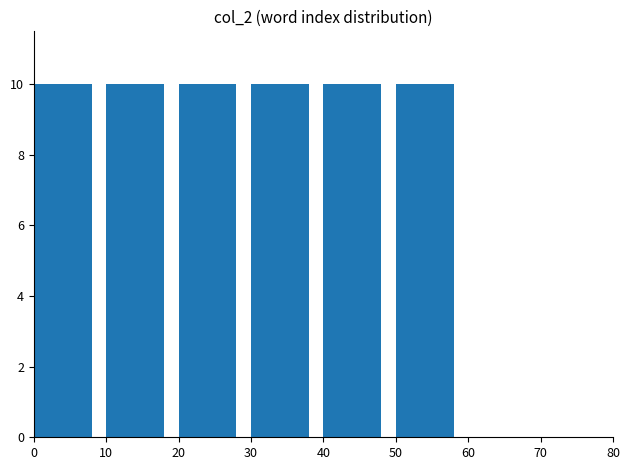

Read the value at 10.

10